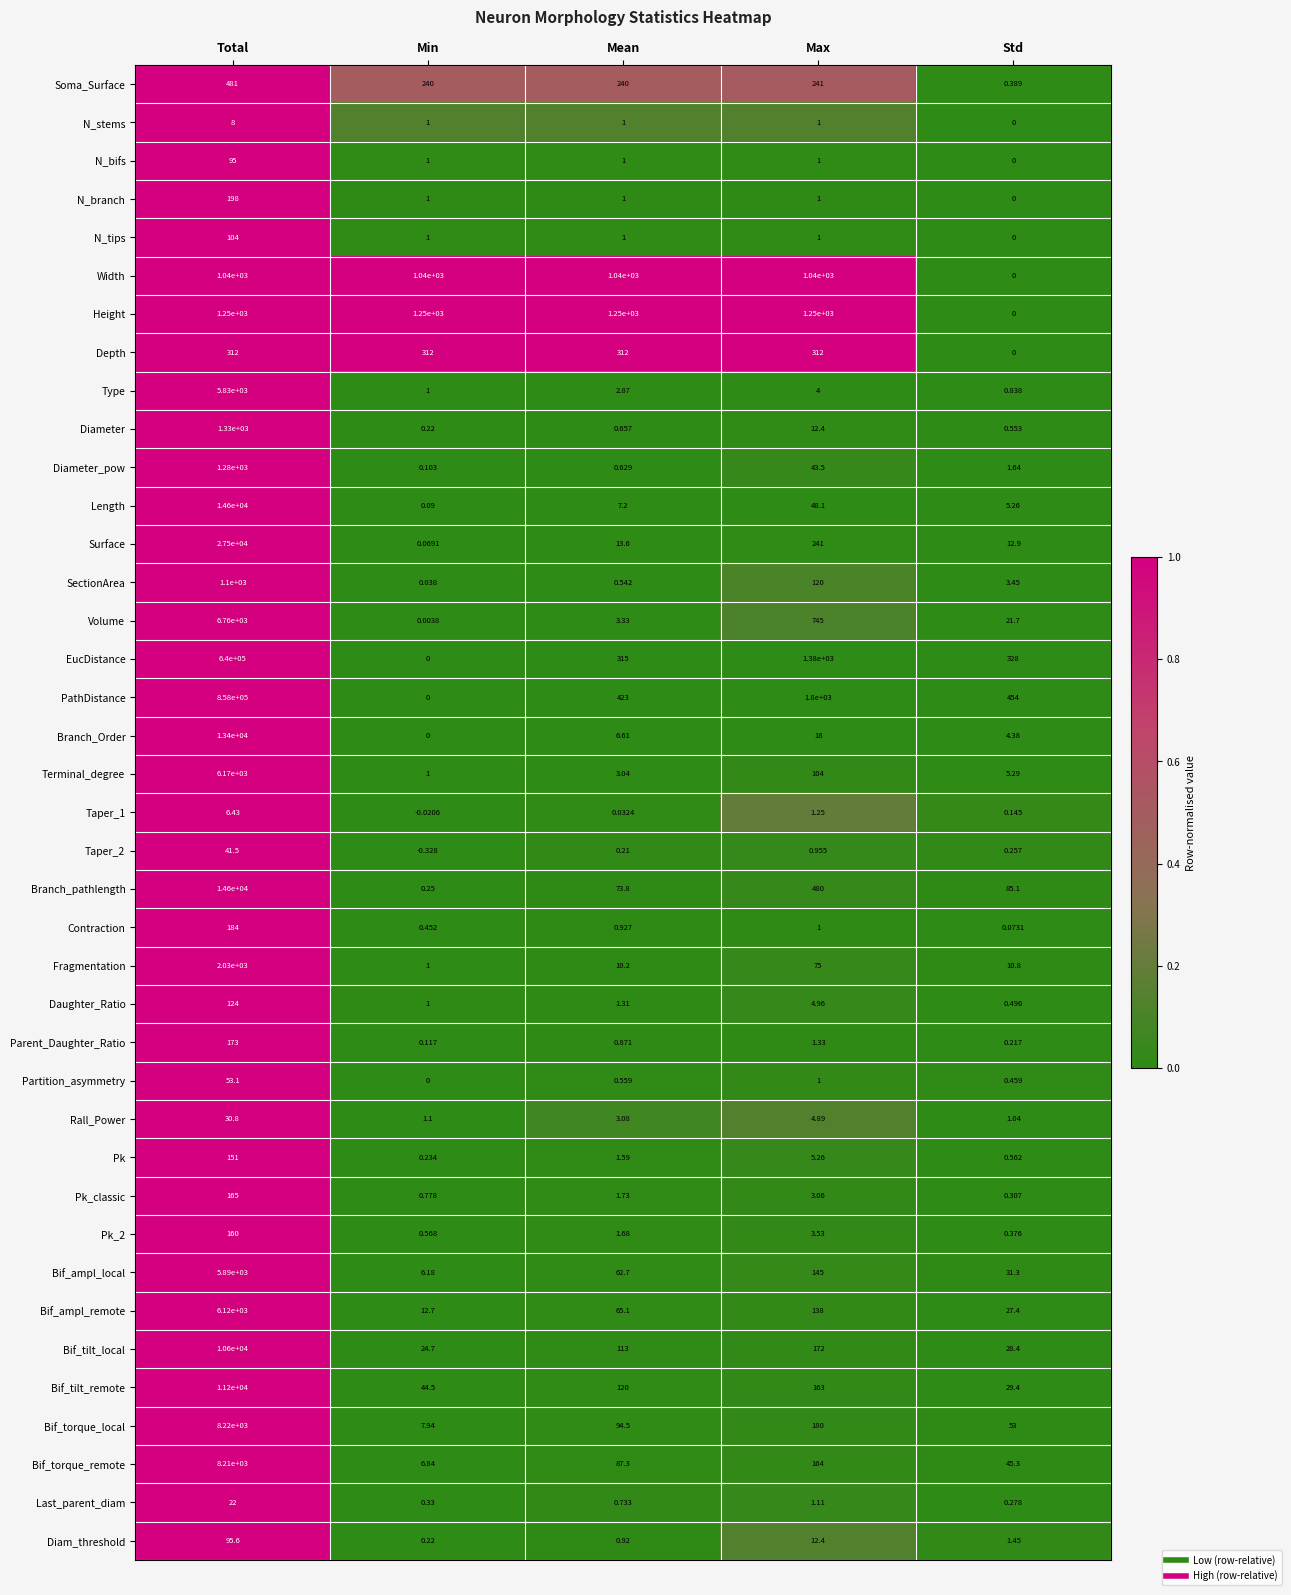

Which series changed the most between Total and Max?

PathDistance